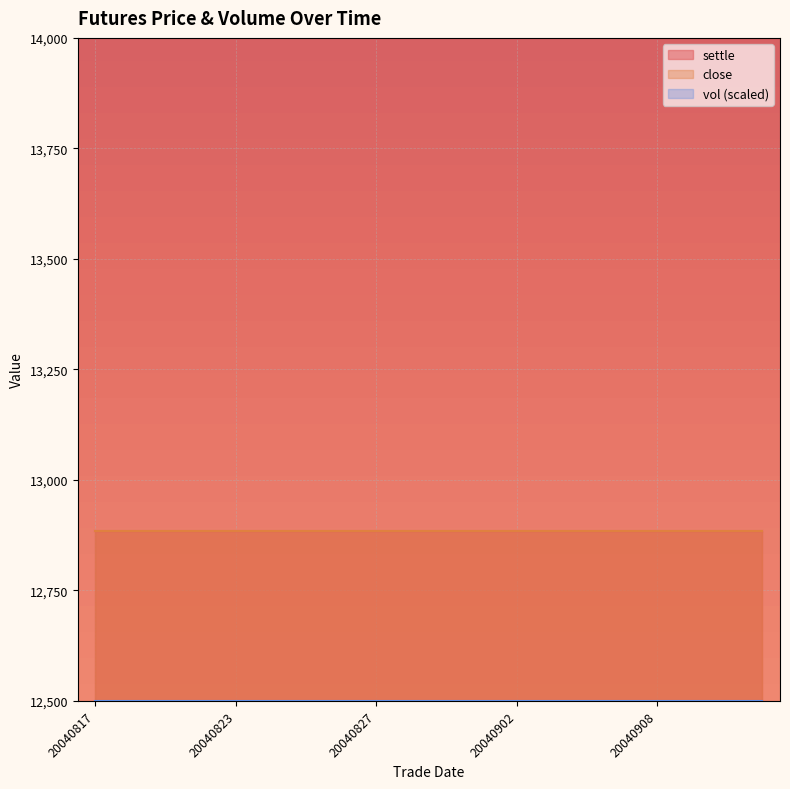

True or false: settle and vol cross at least once.

False